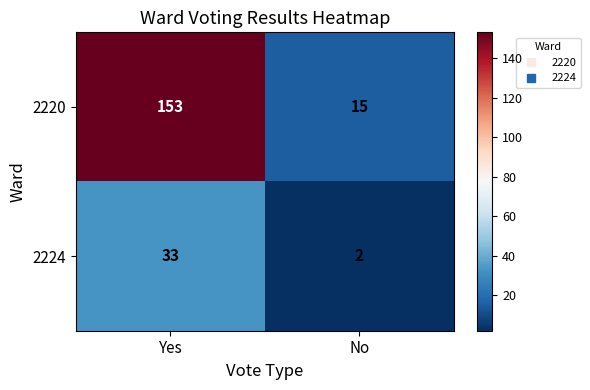

Reading left to right, transcribe all the data shown in this chart.

2220: Yes=153	No=15
2224: Yes=33	No=2